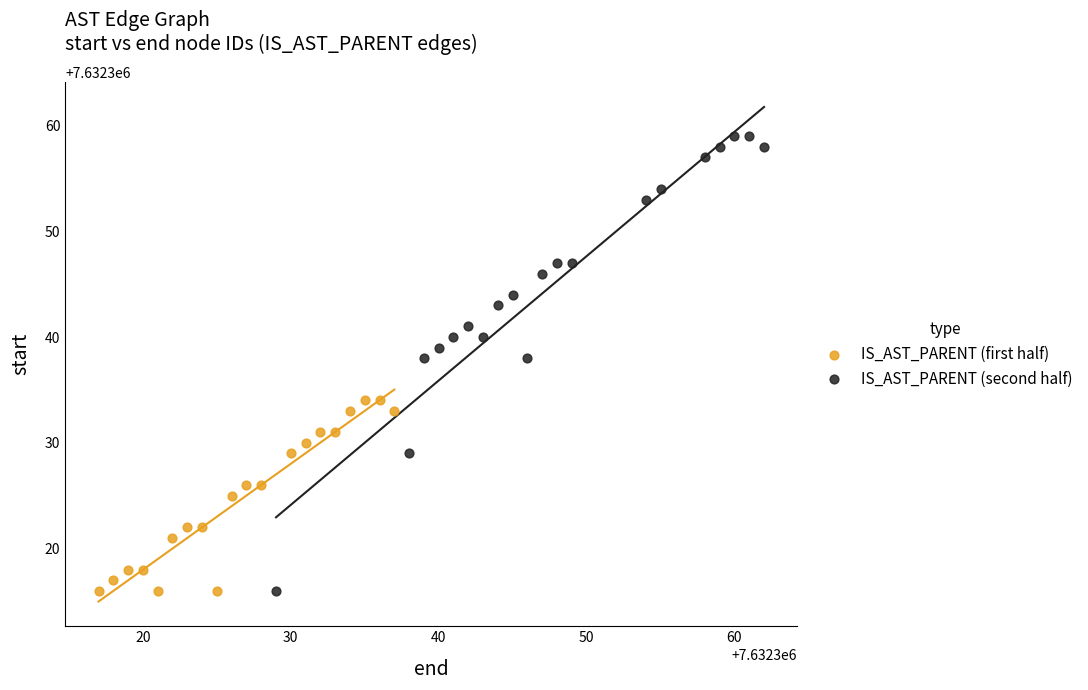

Which series has the widest spread of Y values?

IS_AST_PARENT (second half)